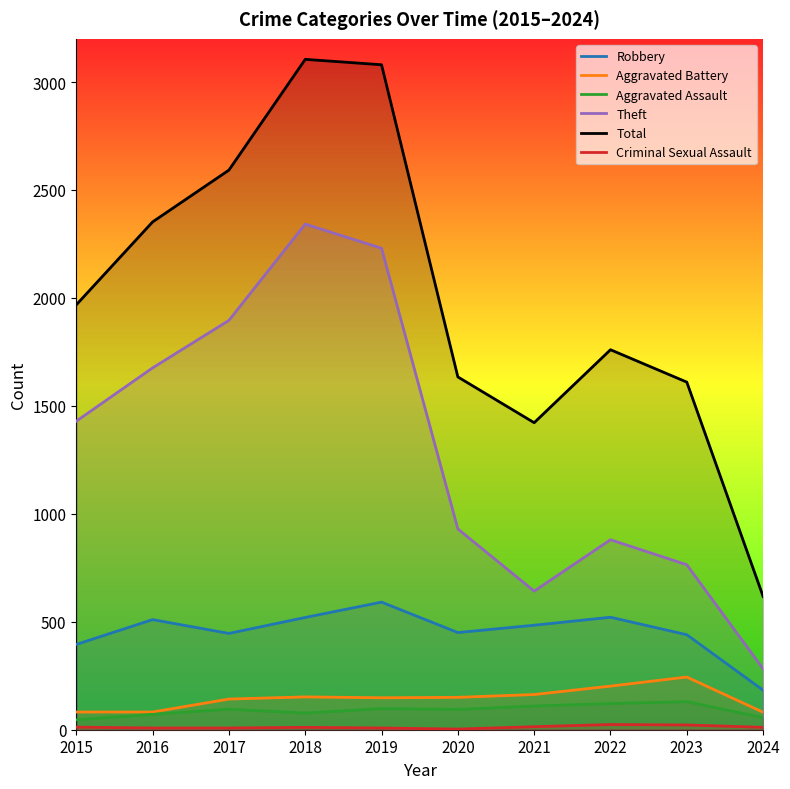

What is the value of the Aggravated Assault point at the 4th from the left?

77